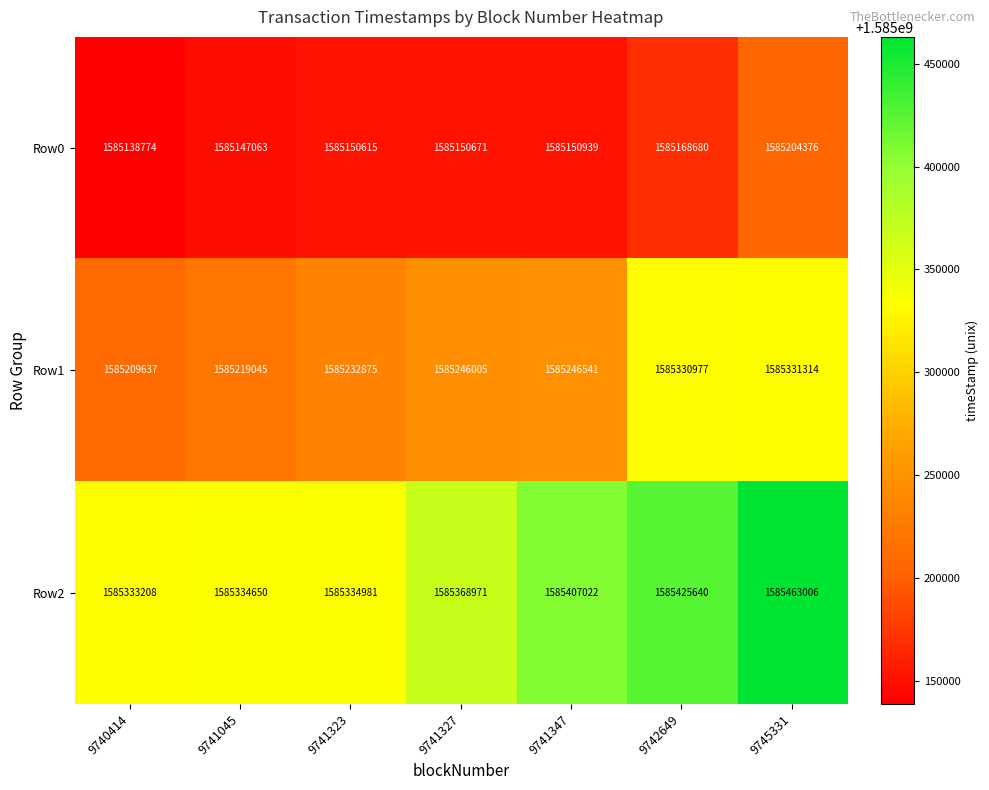

The value of Row2 at 9741323 is 2716372634. True or false?

False